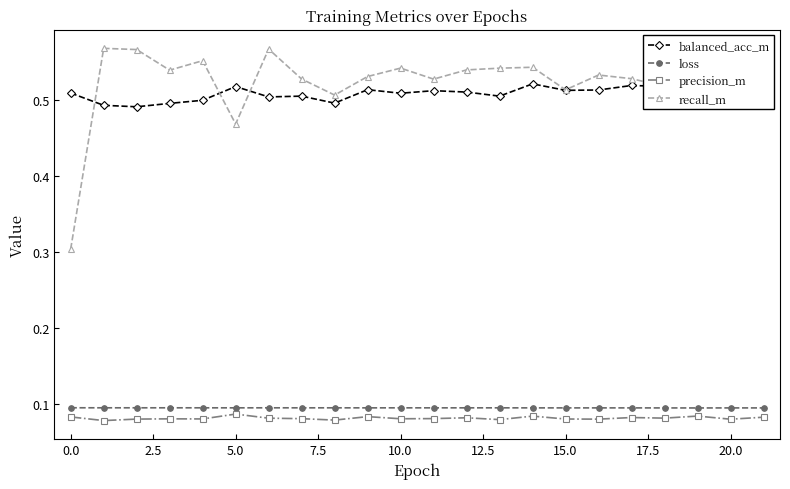

True or false: precision_m and balanced_acc_m cross at least once.

False